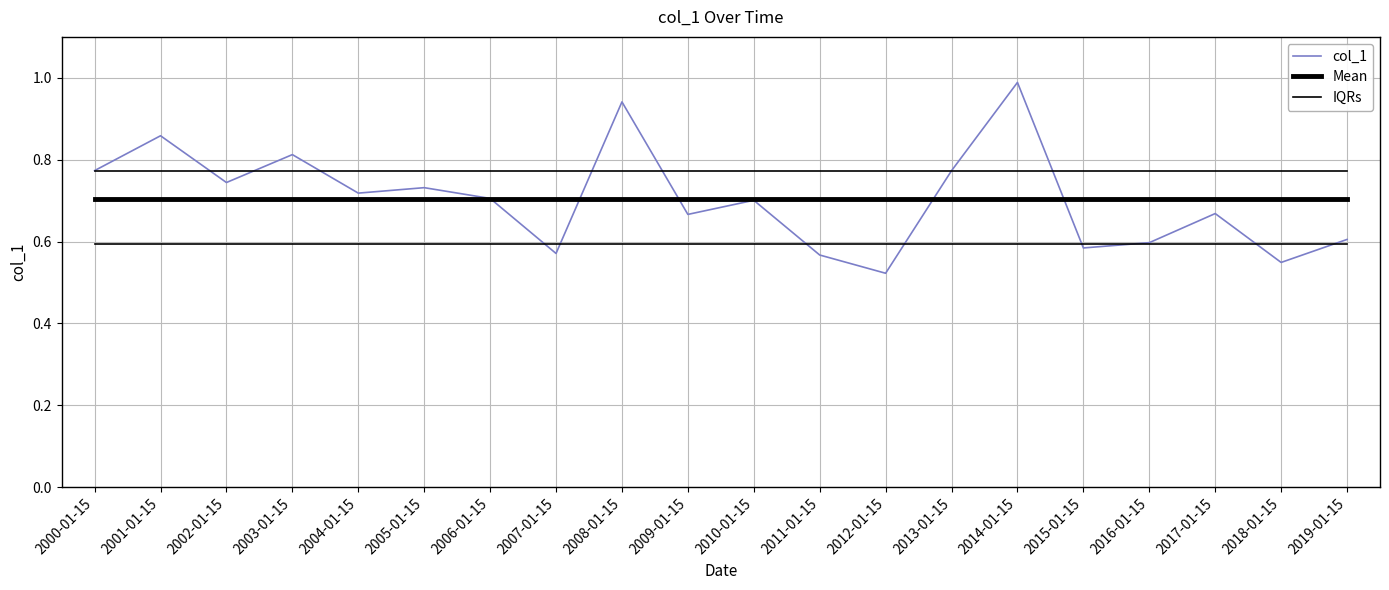

Is this an area chart (filled region under the line)?

No